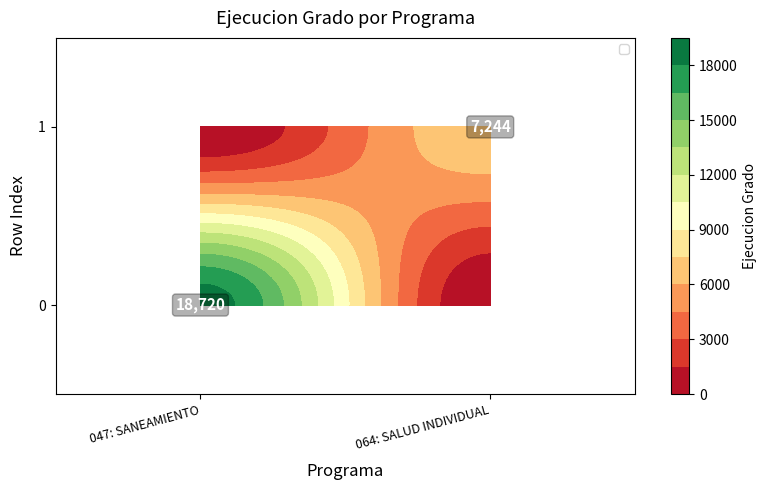

What is the sum of all 0 values?

7244